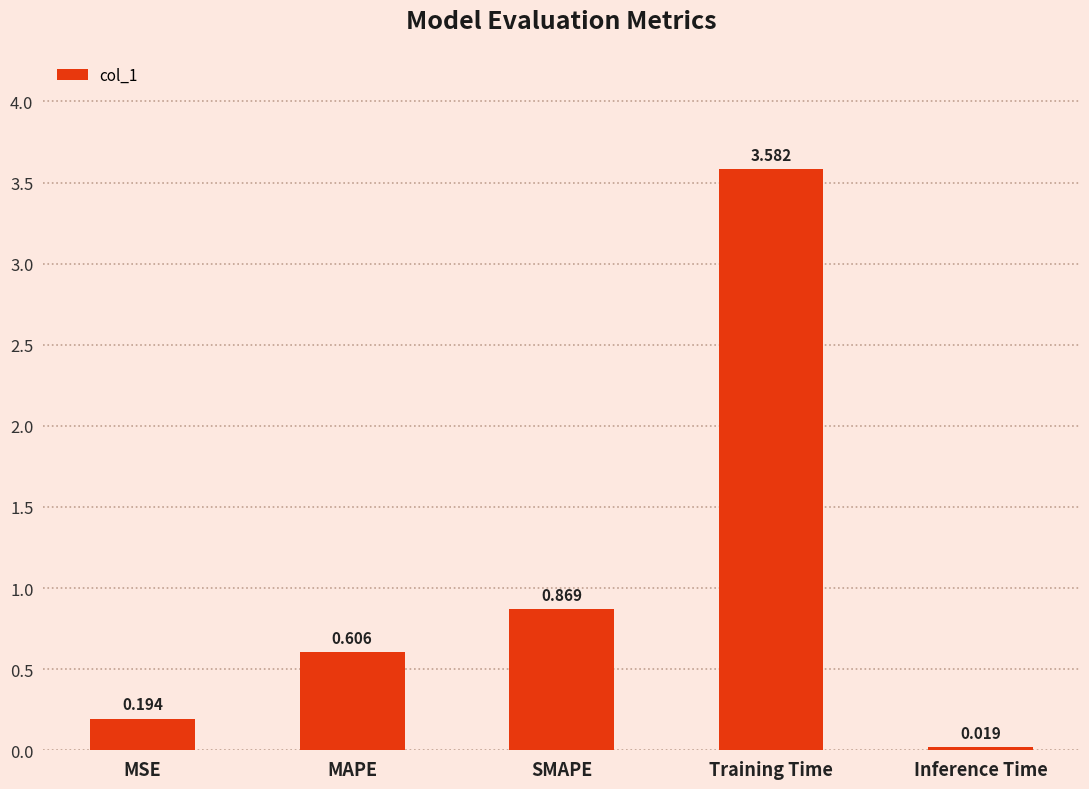

What is the average value?

1.1